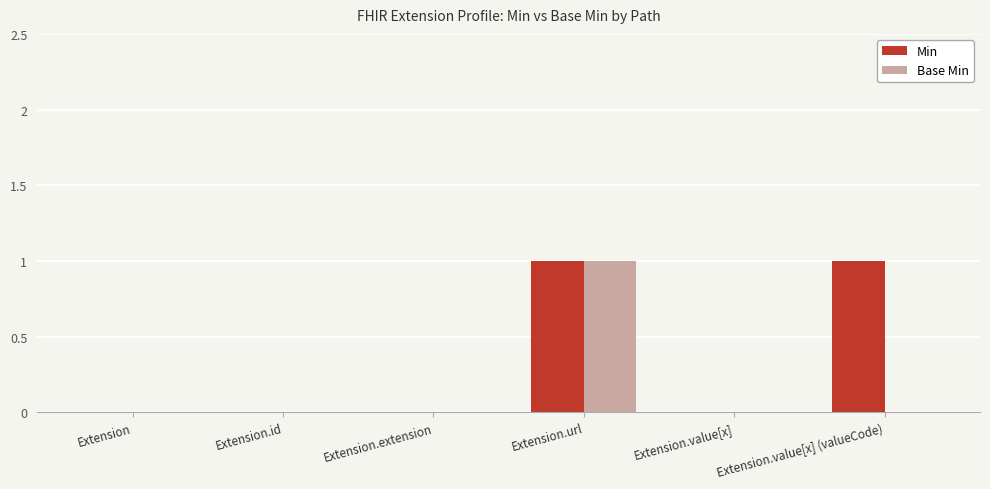

What are all the series names shown in the legend?

Min, Base Min